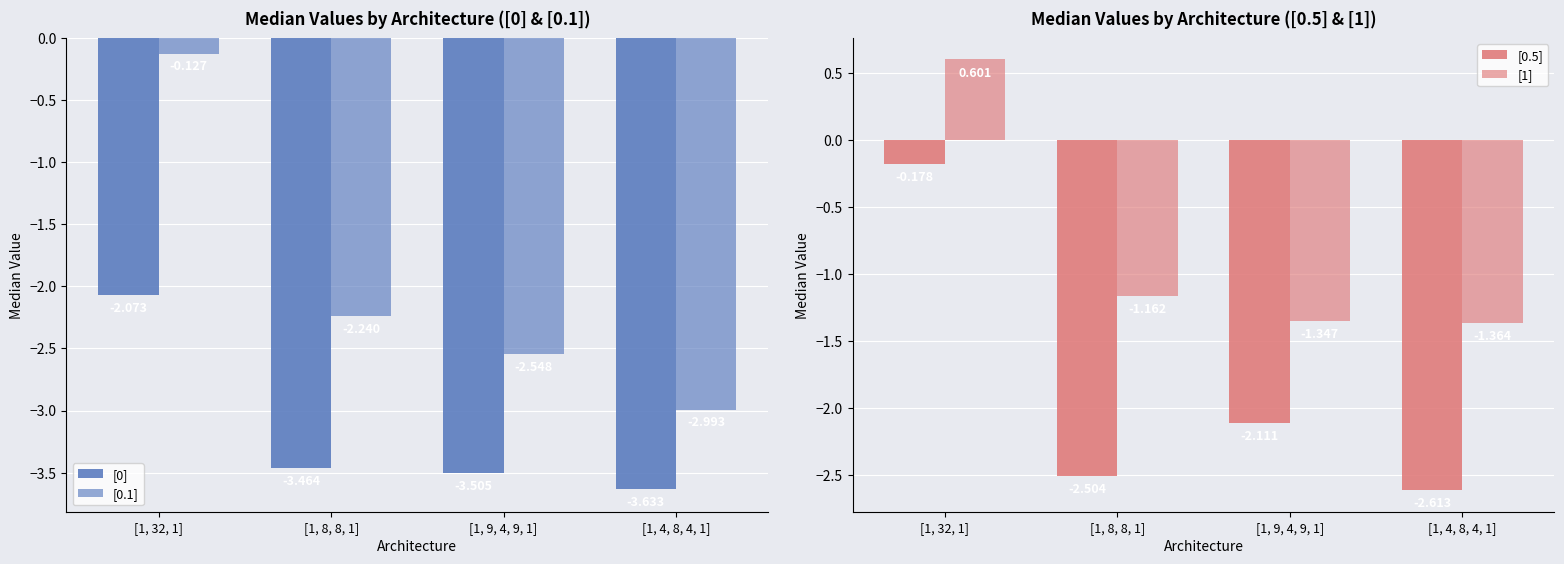

How many series are shown in this chart?

4